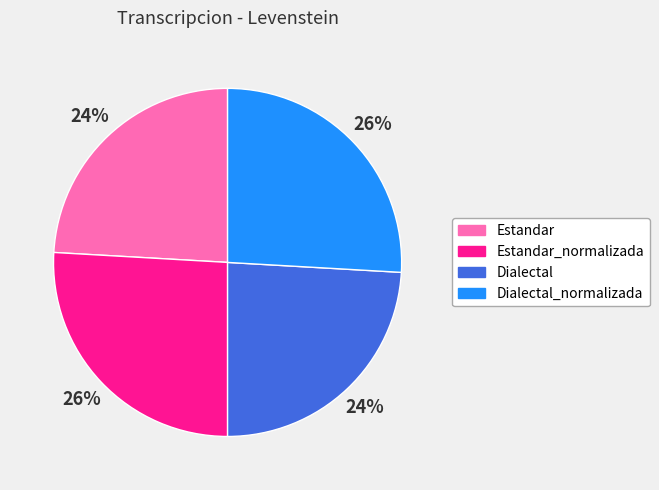

Is there a majority slice in this chart?

No